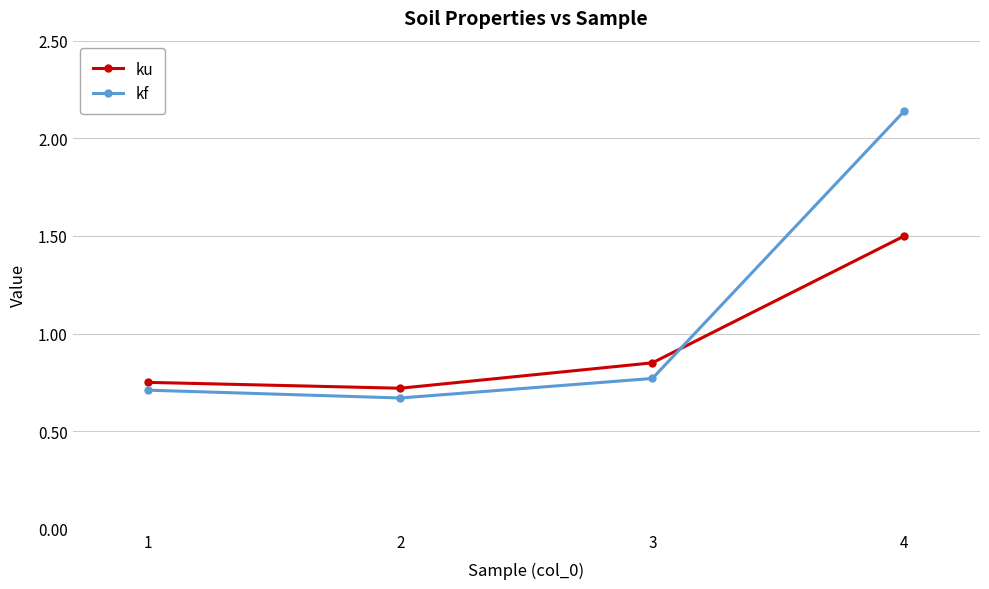

What is the sum of all ku values?

3.8